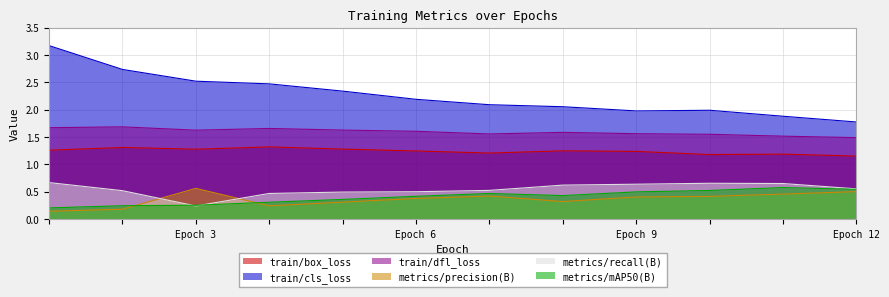

At which category is the sum across all series the highest?

1